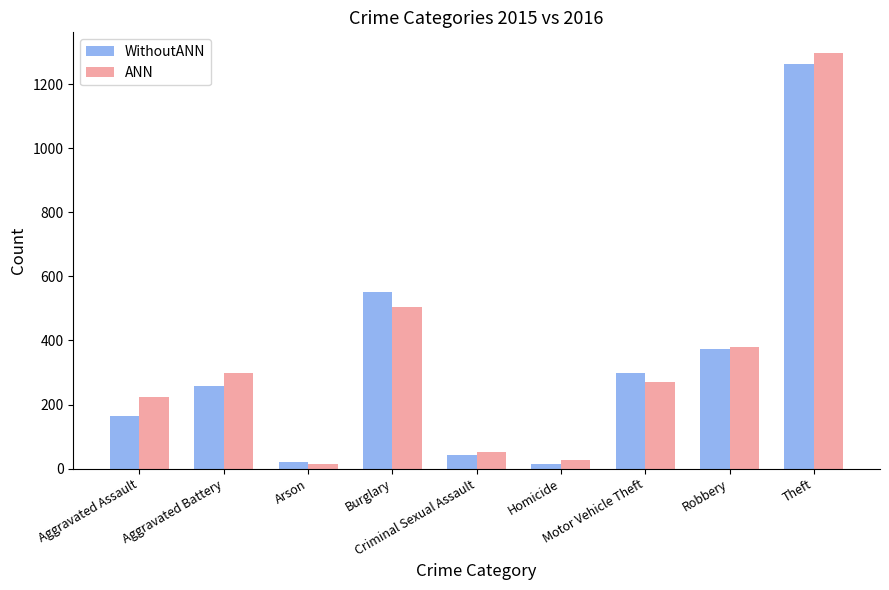

Reading left to right, list all the values displayed in this chart.

WithoutANN: 164	259	22	552	43	13	299	372	1263
ANN: 225	298	14	505	51	28	272	381	1297